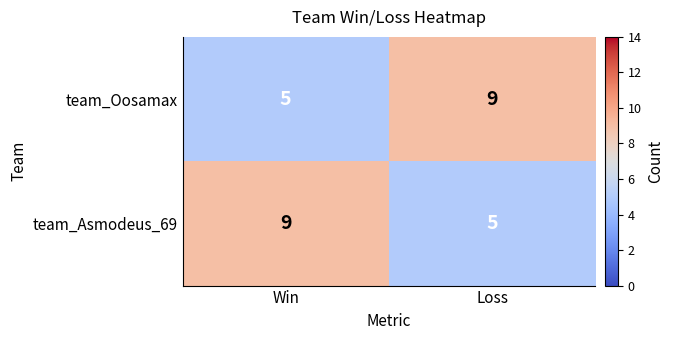

What is the sum of the team_Oosamax values at Win and Loss?

14